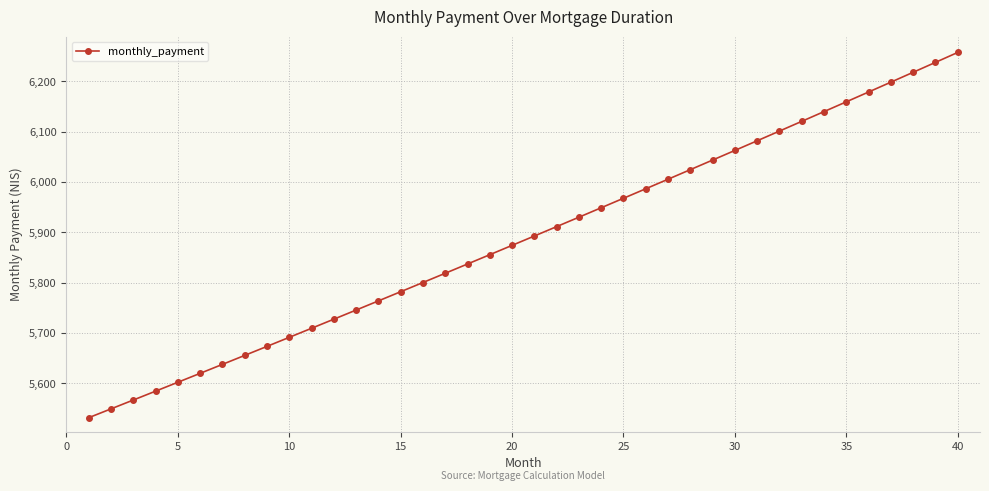

True or false: the data has more than 0 interior local peaks.

False